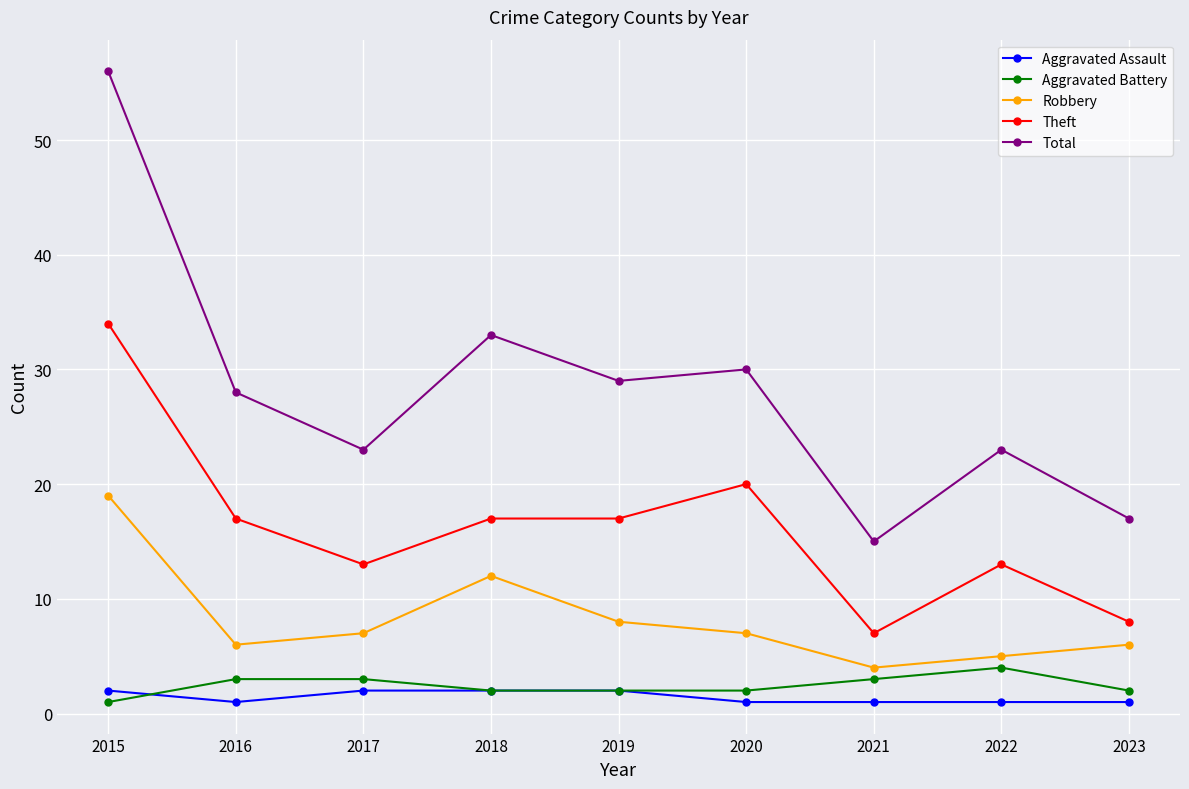

Where is the first local maximum for Robbery?

2018